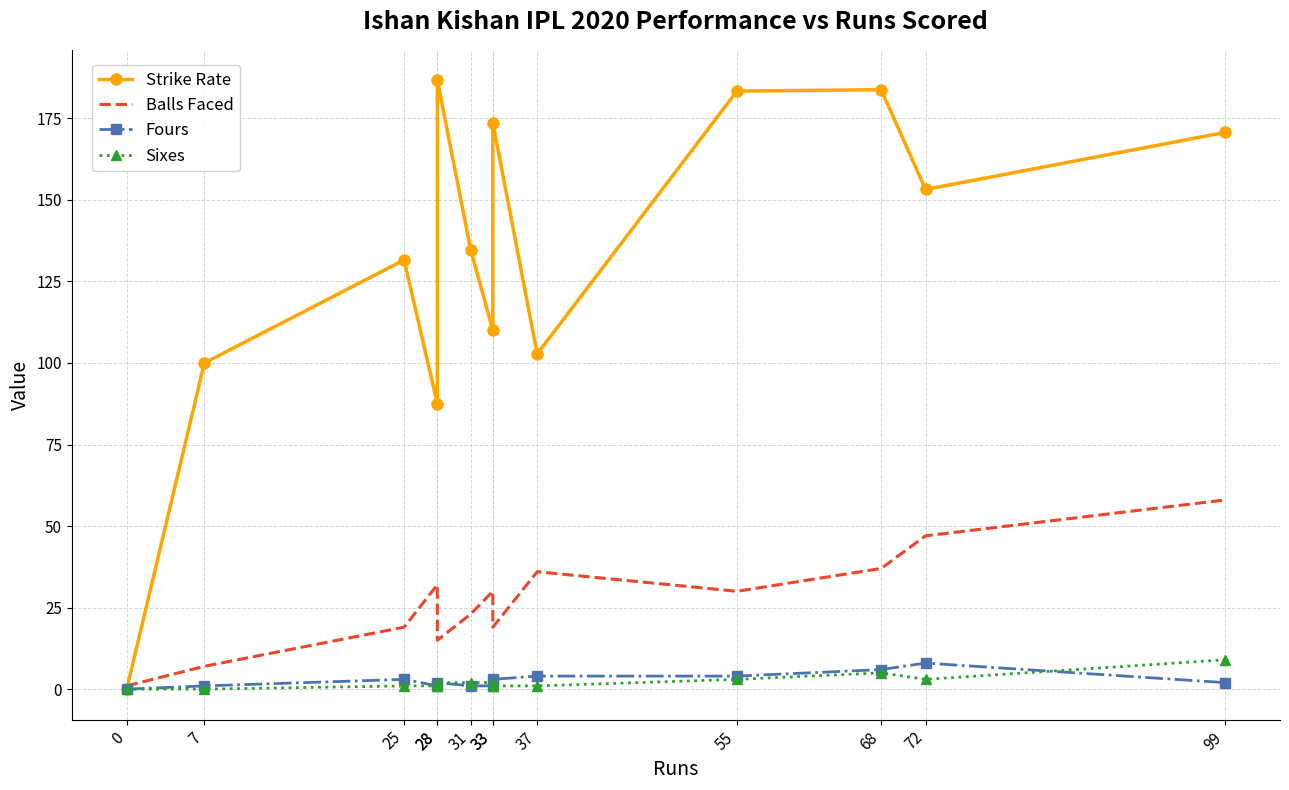

True or false: Fours and Sixes cross at least once.

True